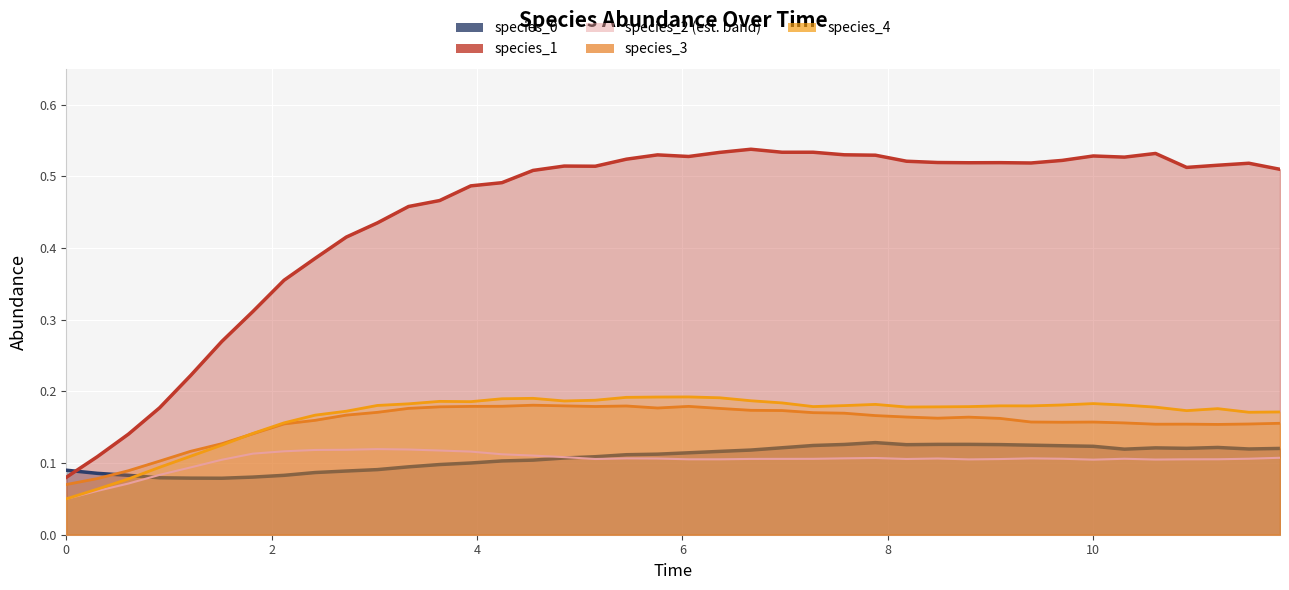

How many interior local peaks does the species_4 series have?

7